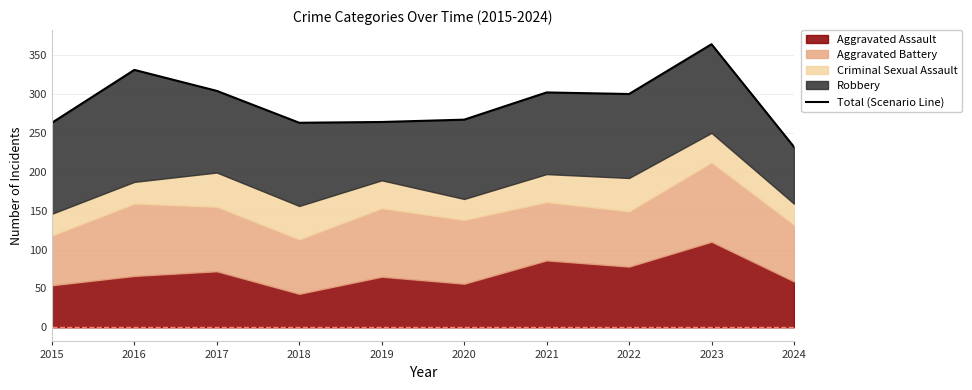

Reading left to right, list all the values displayed in this chart.

263	331	304	263	264	267	302	300	364	232